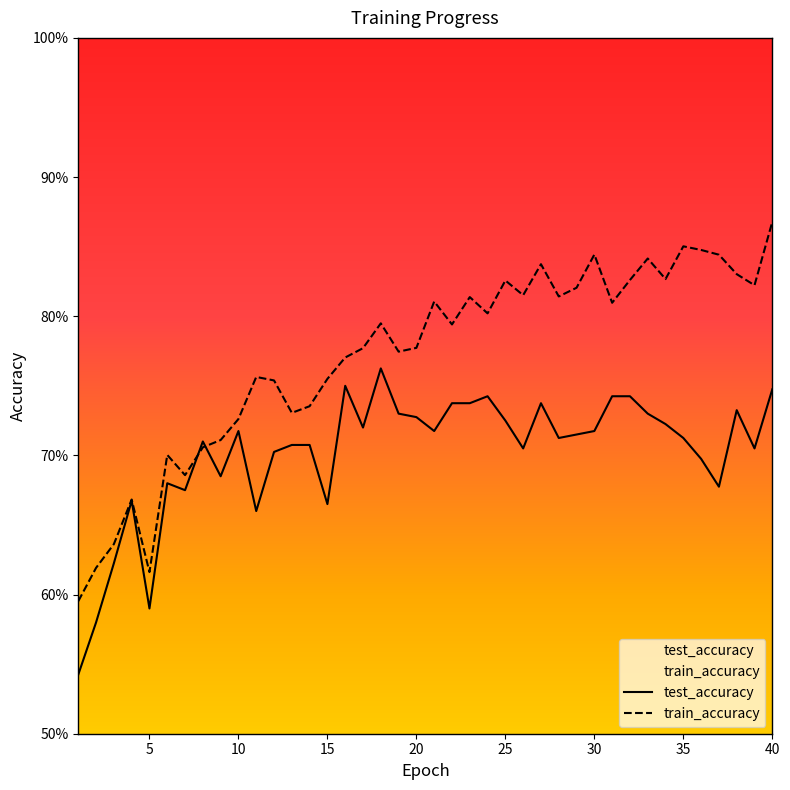

What is the minimum value for test_accuracy?

0.5